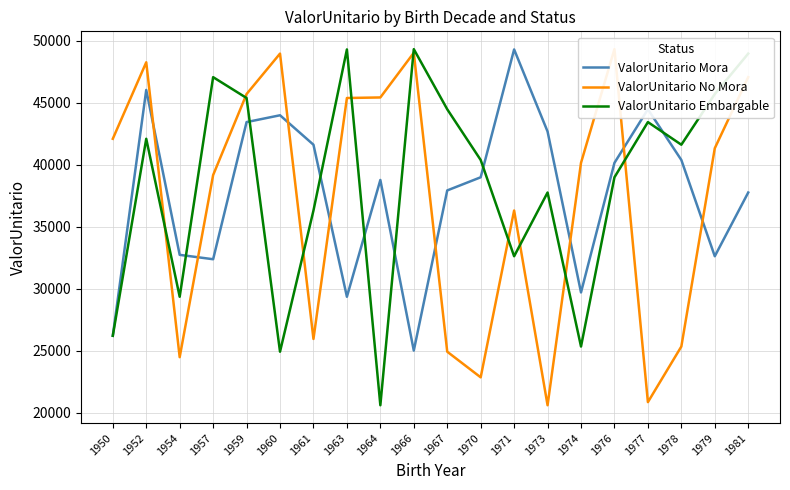

Where do ValorUnitario No Mora and ValorUnitario Mora first cross each other?

1952 and 1954